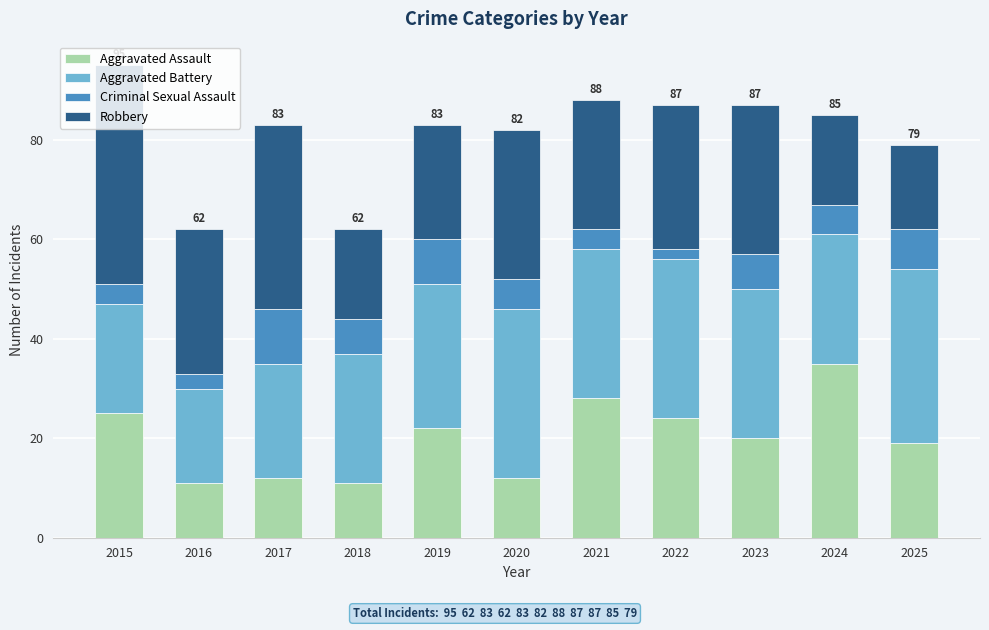

What is the maximum value for Aggravated Assault?

35